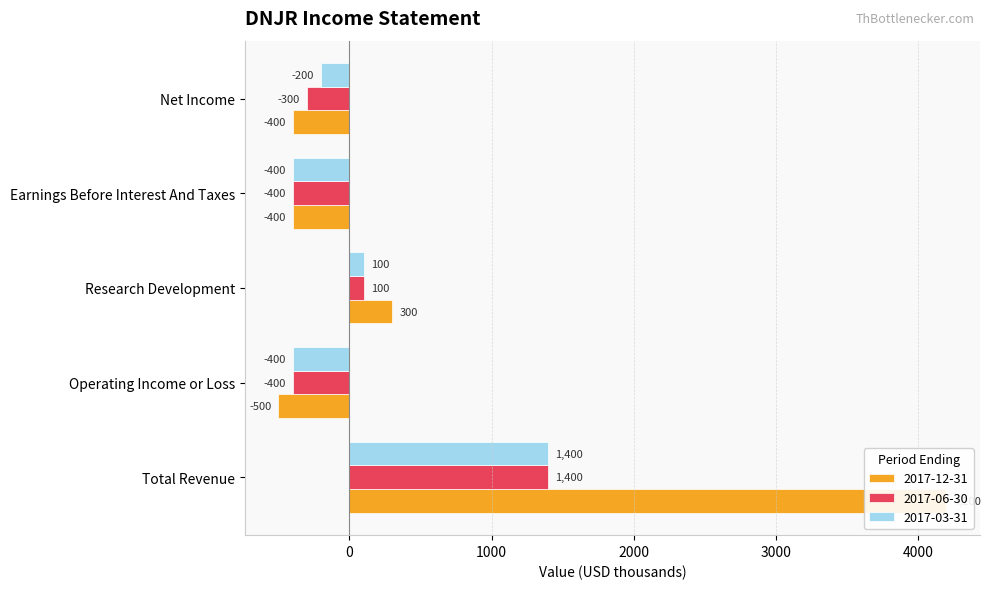

What is the difference between the maximum and minimum values in the 2017-03-31 series?

1800